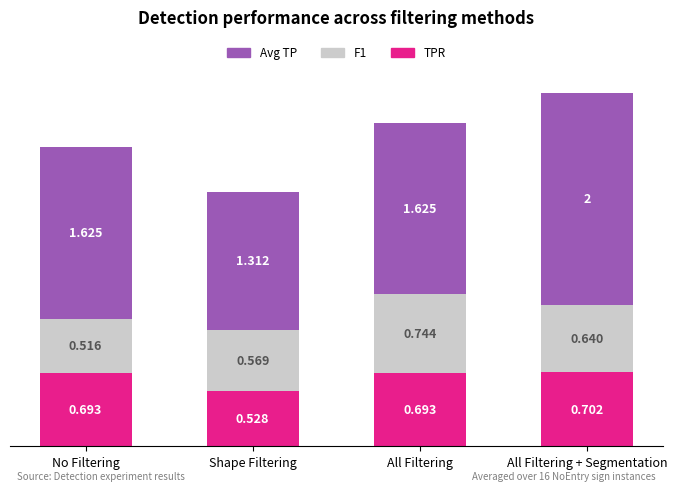

Where is TPR nearest to the value 0?

Shape Filtering